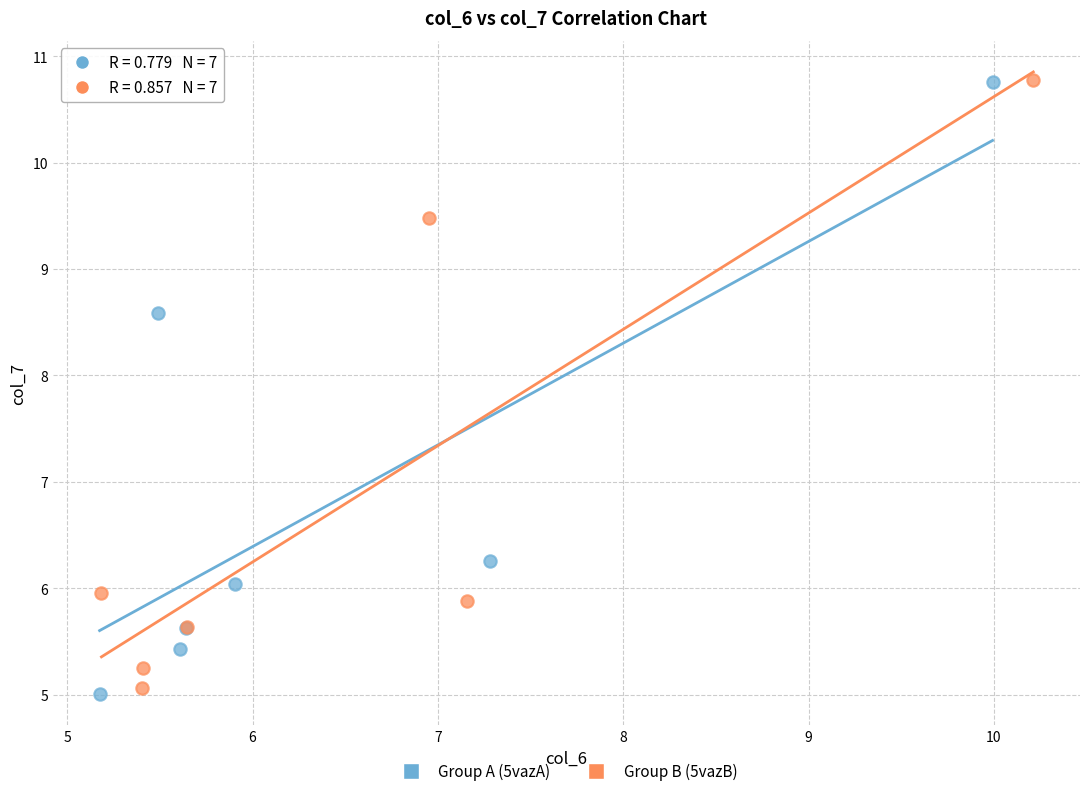

What are all the series names shown in the legend?

Group A (5vazA), Group B (5vazB)